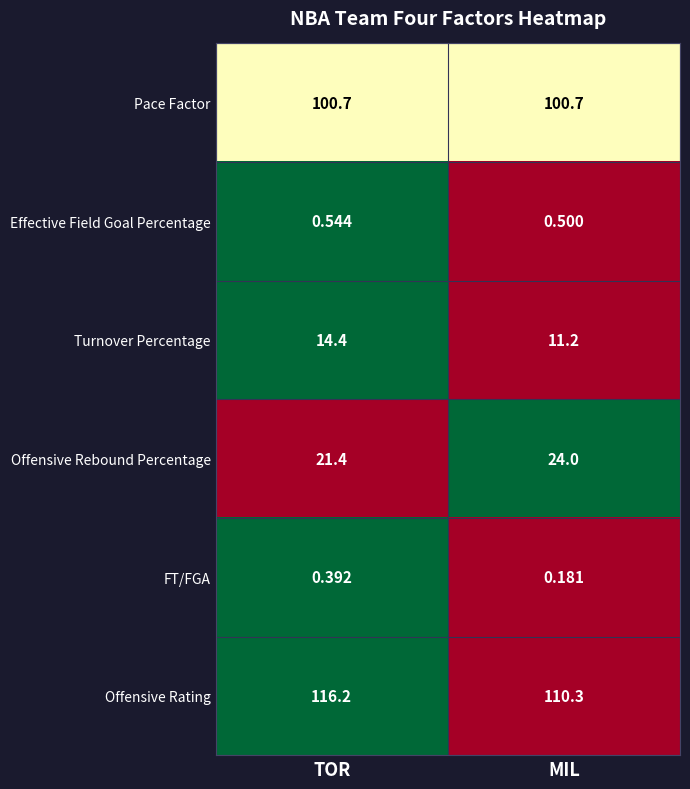

At which label is Turnover Percentage closest to 12?

MIL